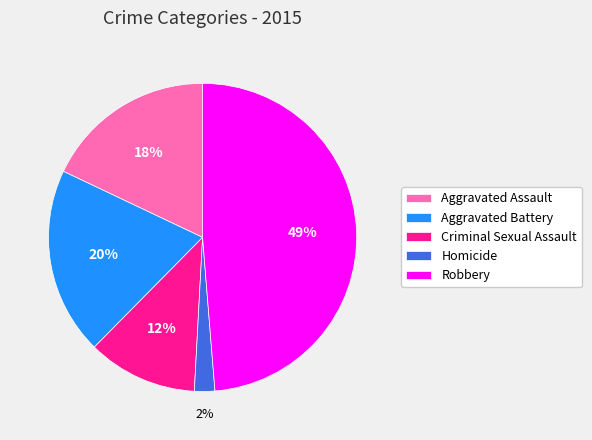

Is it true that Aggravated Assault is 18% of the pie?

True